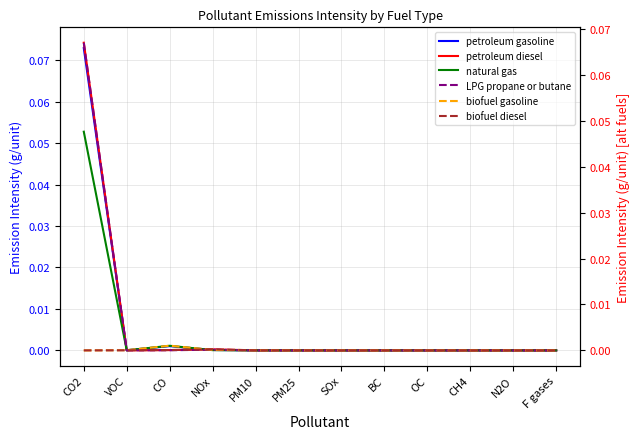

Is the value of natural gas at CO2 greater than the value of LPG propane or butane at PM10?

Yes